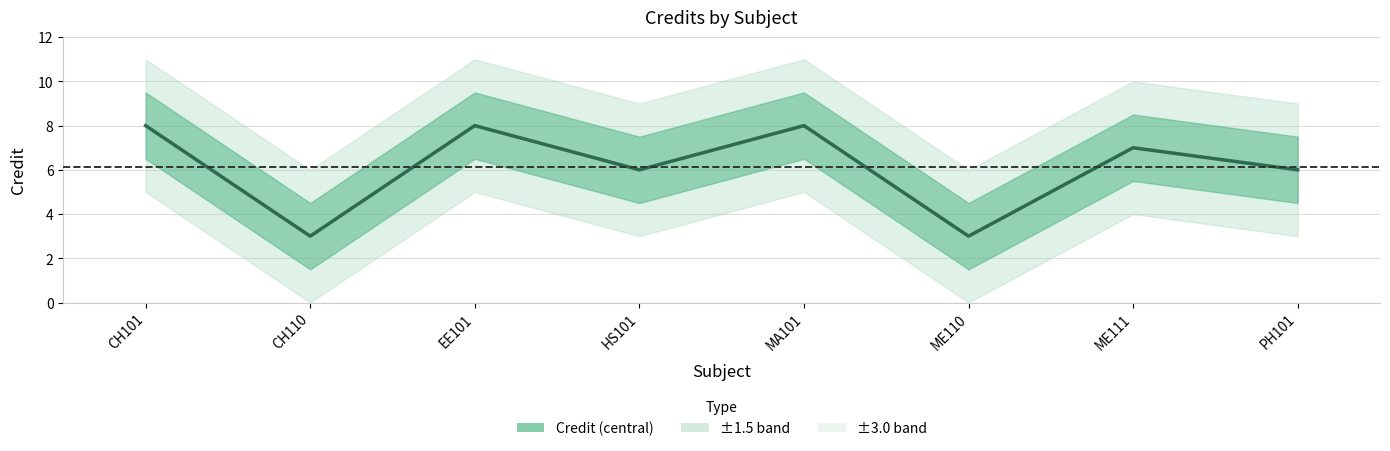

Which label corresponds to the largest value in the chart?

CH101